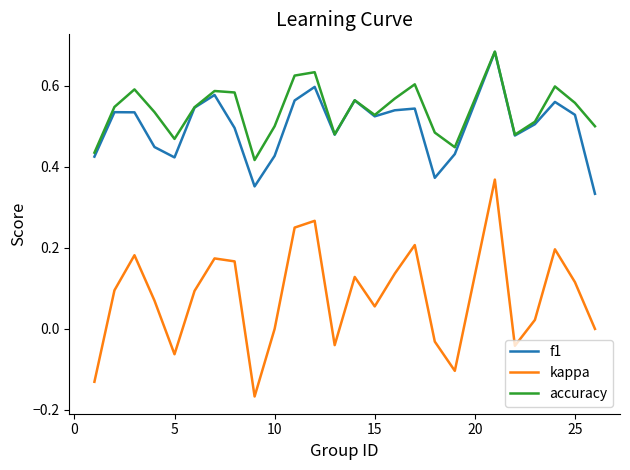

Count the accuracy values in the range 0 to 1.

25